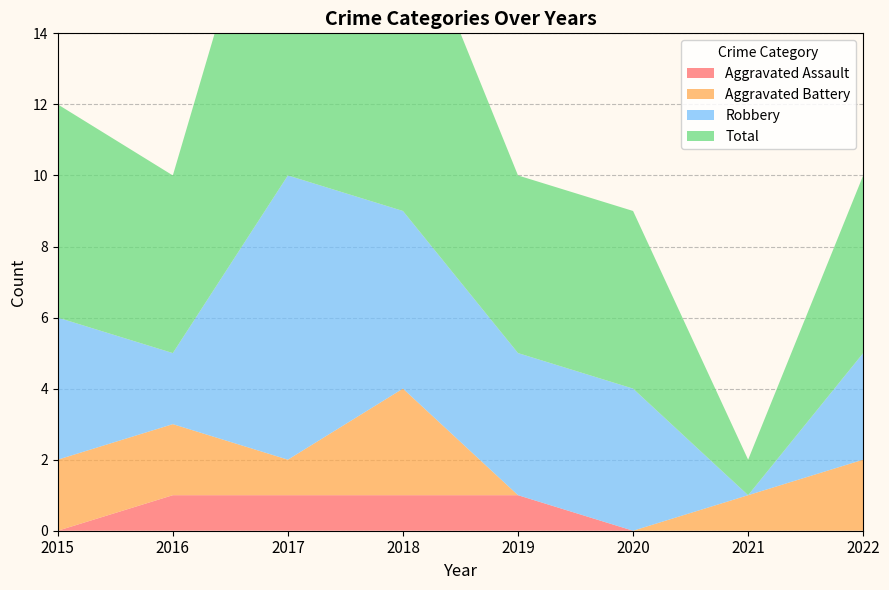

Reading left to right, extract all data points from this chart.

Aggravated Assault: 2015=0	2016=1	2017=1	2018=1	2019=1	2020=0	2021=0	2022=0
Aggravated Battery: 2015=2	2016=2	2017=1	2018=3	2019=0	2020=0	2021=1	2022=2
Robbery: 2015=4	2016=2	2017=8	2018=5	2019=4	2020=4	2021=0	2022=3
Total: 2015=6	2016=5	2017=11	2018=9	2019=5	2020=5	2021=1	2022=5